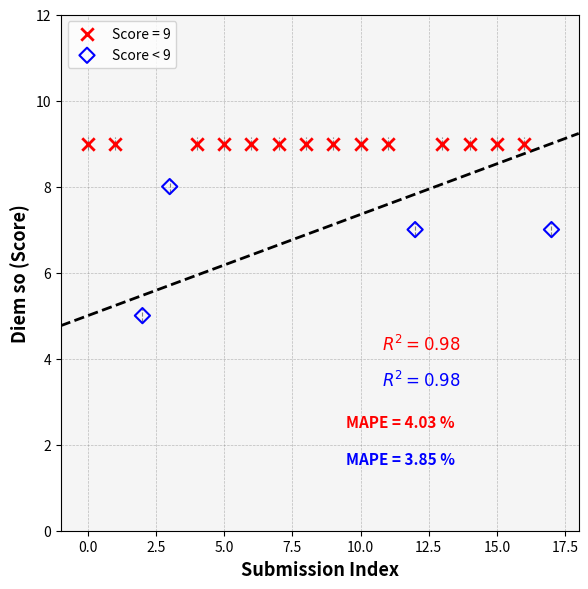

Which series contains the highest Y value?

Score = 9